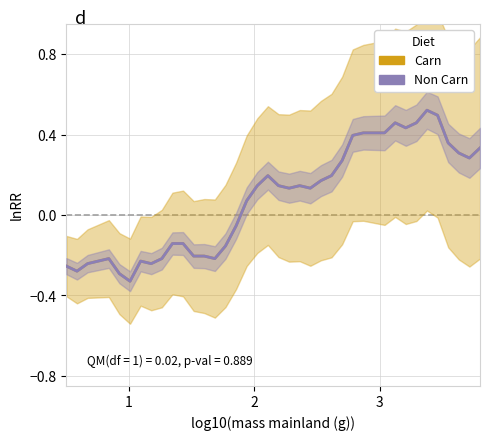

How many lines are shown in the chart?

2